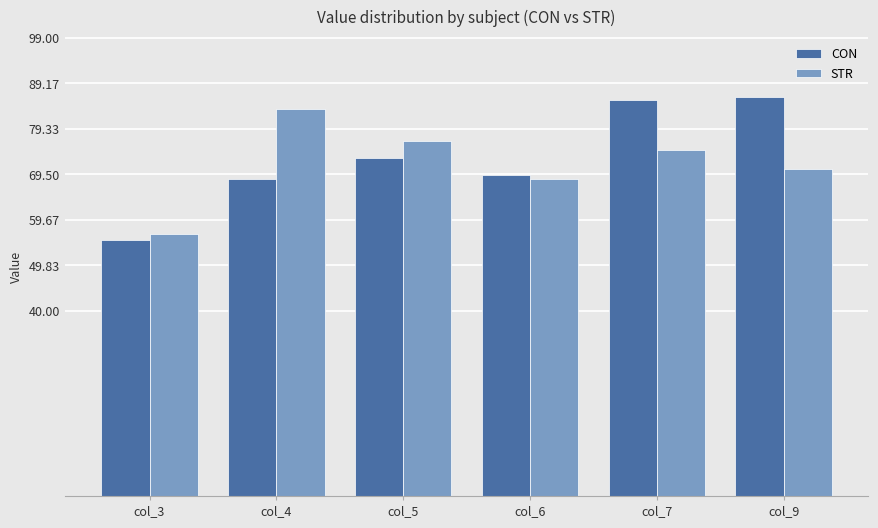

Reading left to right, list all the values displayed in this chart.

CON: 55.4	68.6	73.1	69.5	85.6	86.3
STR: 56.6	83.6	76.7	68.6	74.8	70.7